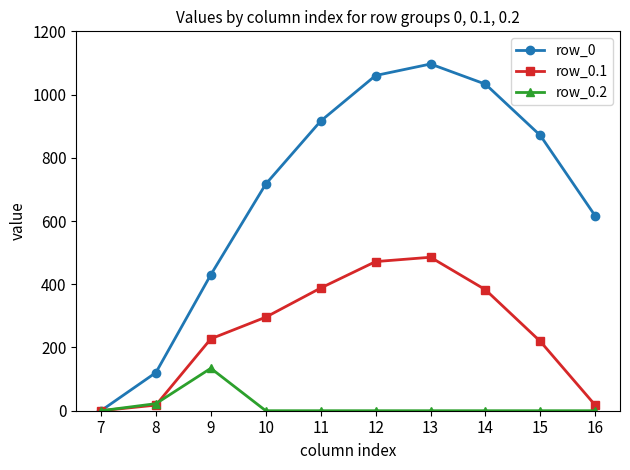

Rank the series at 9 from lowest to highest value.

row_0.2, row_0.1, row_0